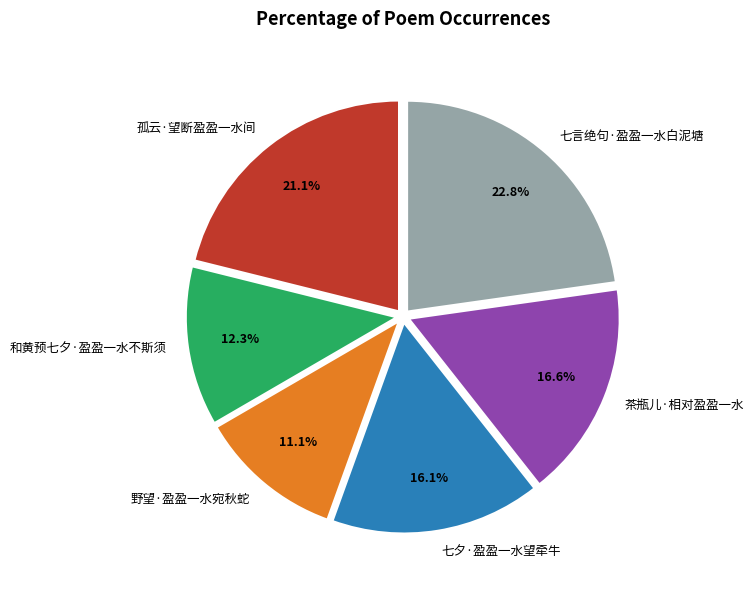

Does 七夕·盈盈一水望牵牛 represent more than half of the total?

No